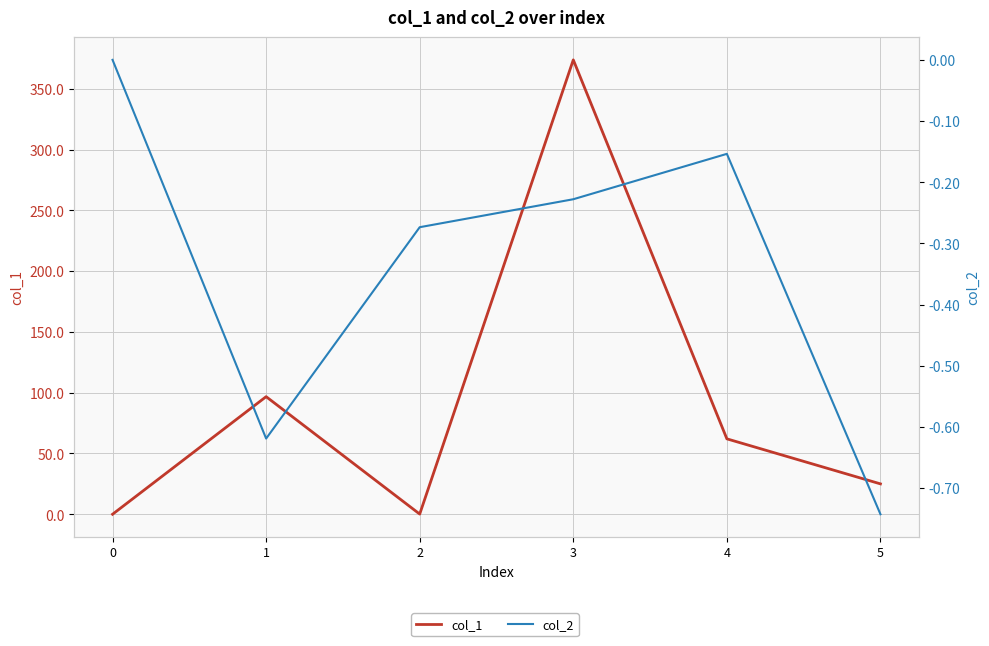

The col_2 series shows 0.0 at 0. True or false?

True